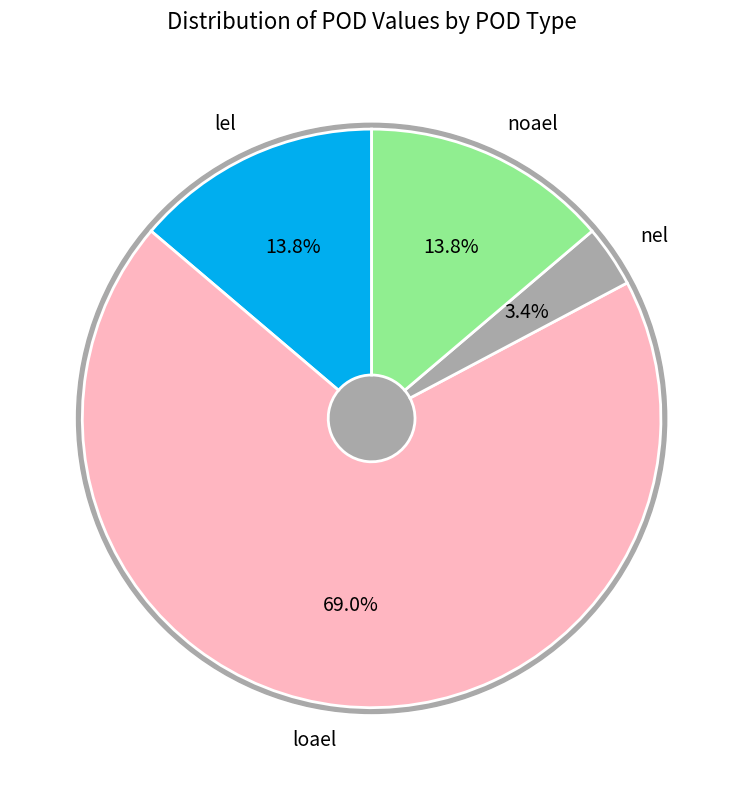

To the nearest percent, what is the difference between the noael and nel slice percentages?

10%